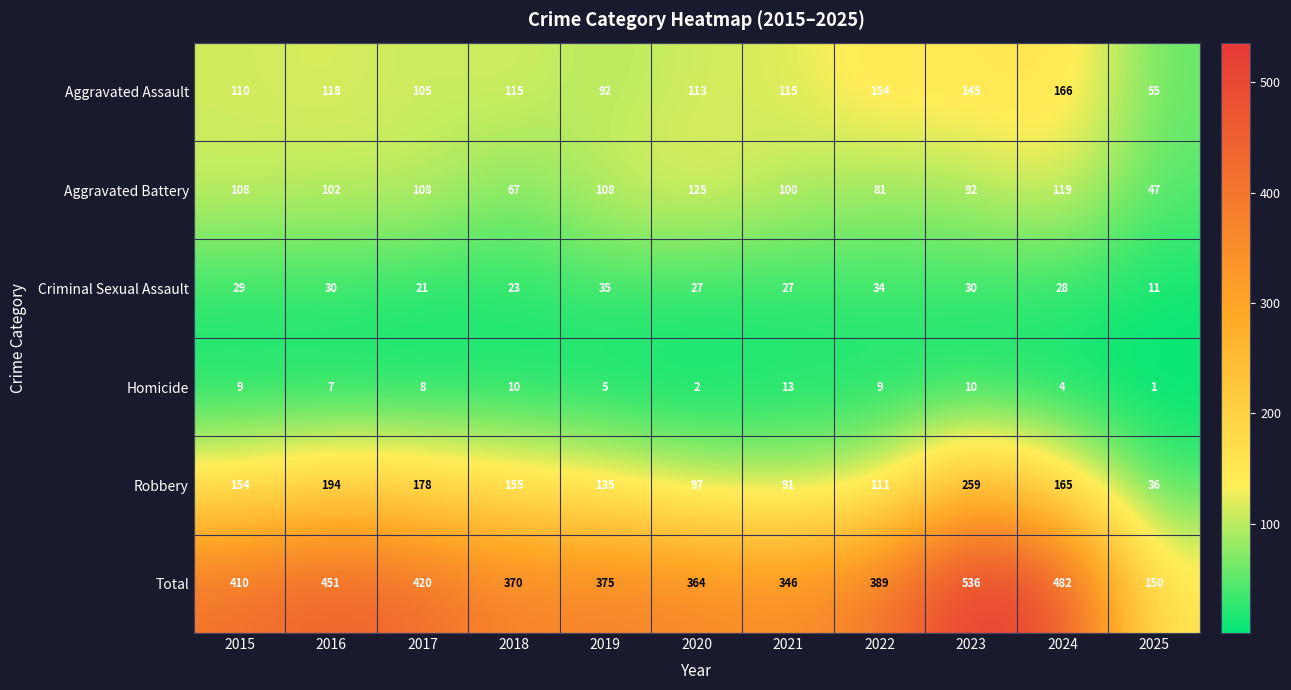

True or false: Criminal Sexual Assault has a value of 30 at 2016.

True